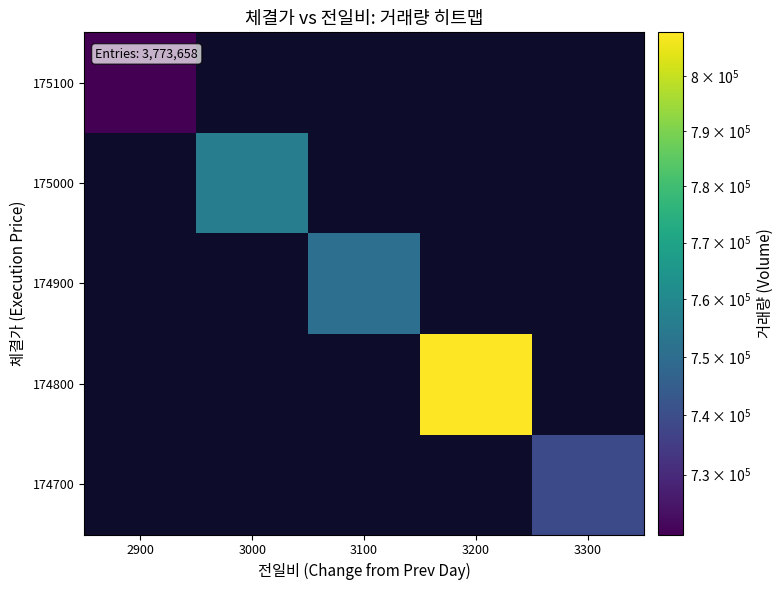

Between 3100 and 3200, which is larger?

3200